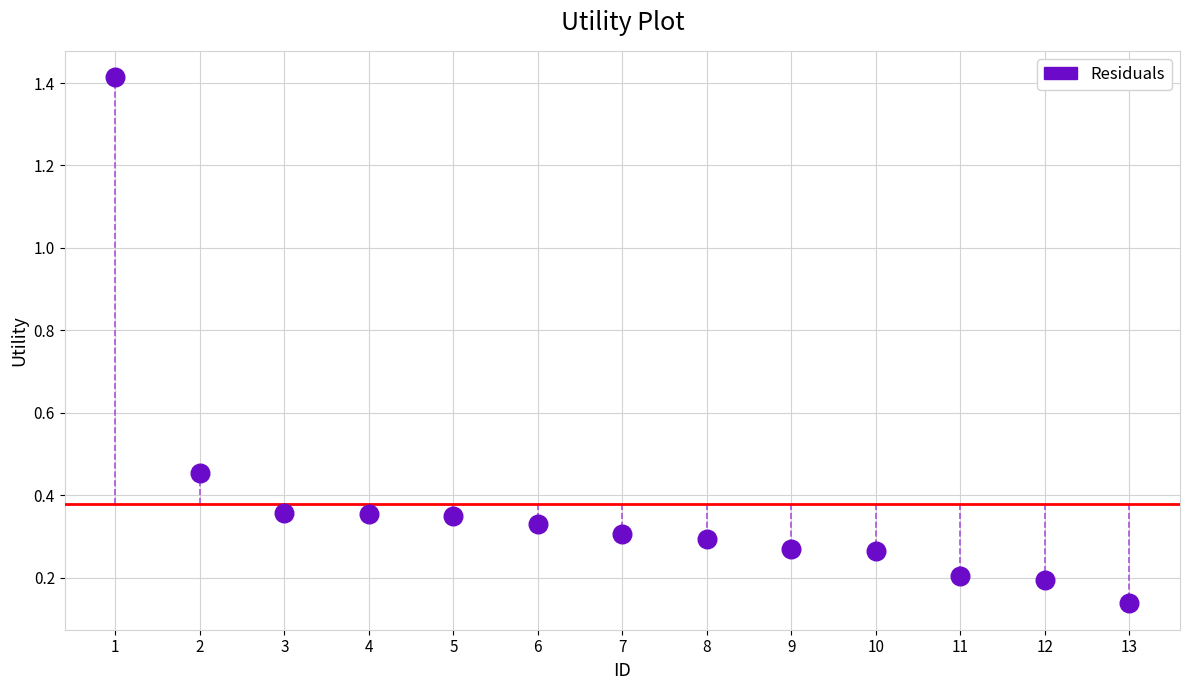

What is the range of Y values (max minus min)?

1.3